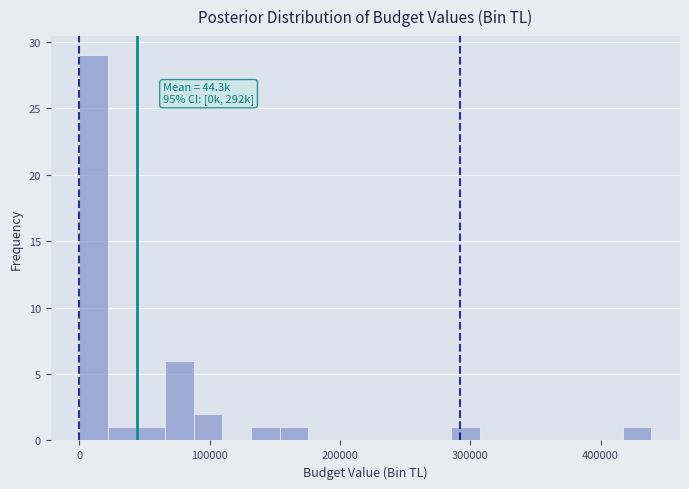

Read against the x-axis, roughly where is the centre of the tallest bar?

10000